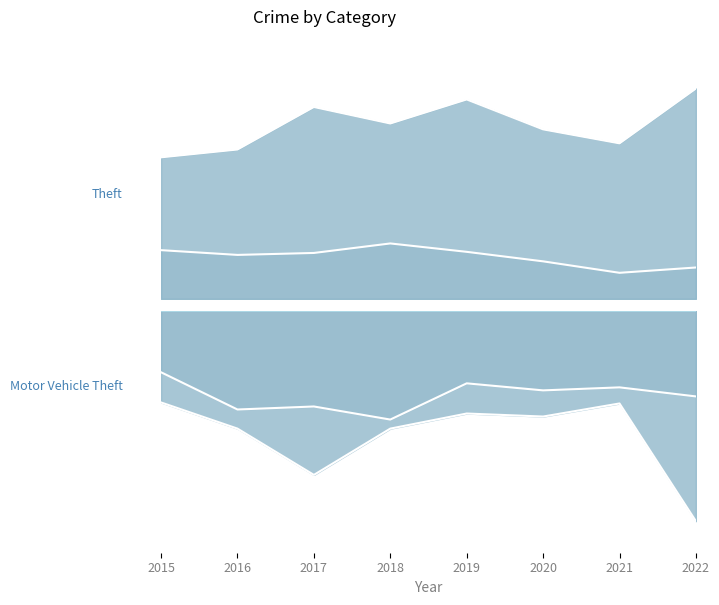

What is the sum of the Theft values at 2019 and 2020?

1.8